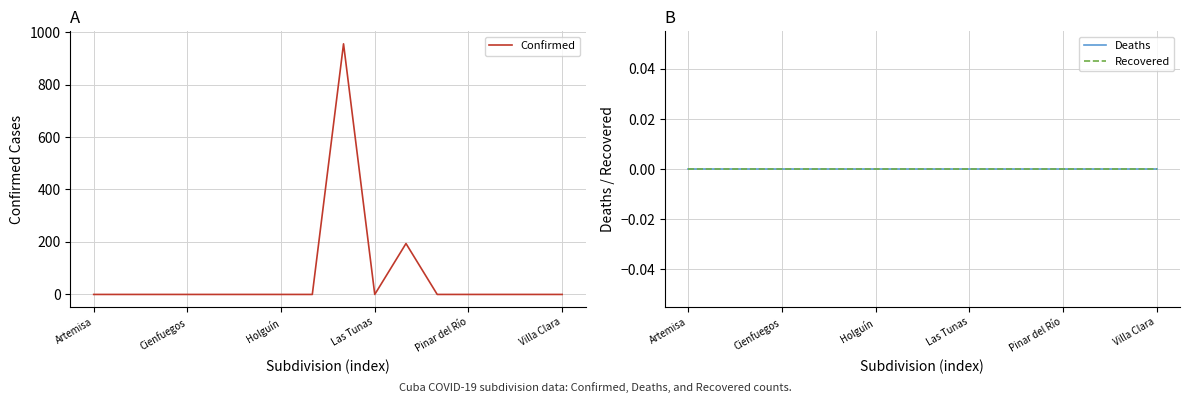

True or false: Deaths and Confirmed cross at least once.

False